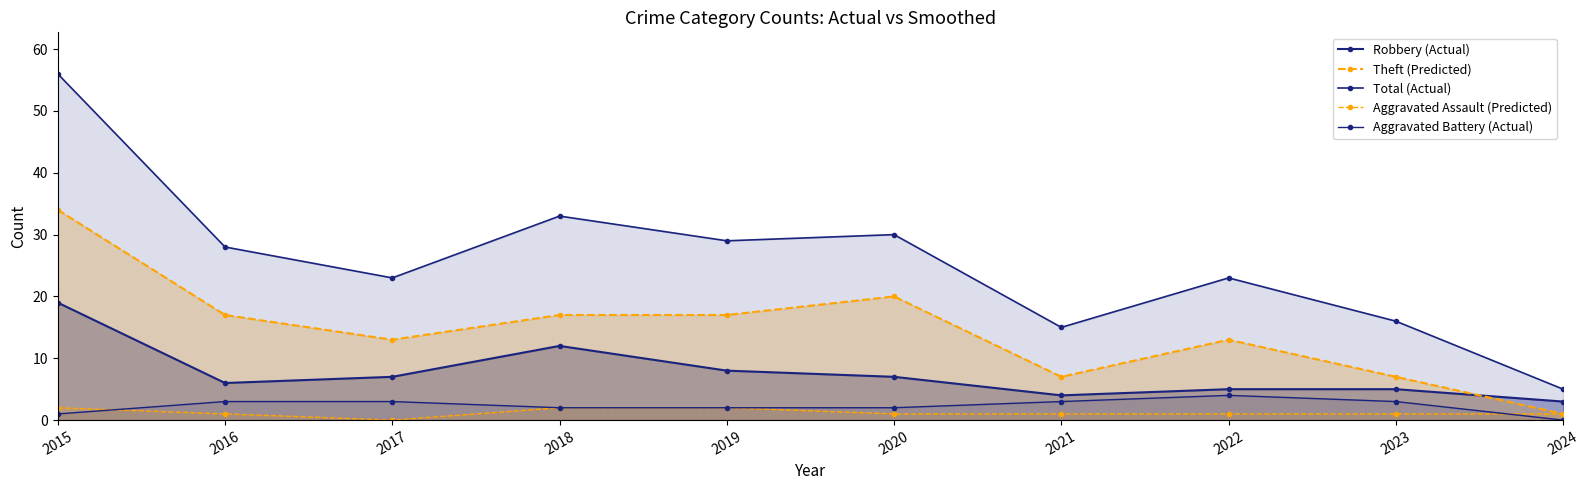

Is the value of Aggravated Assault (Predicted) at 2023 greater than the value of Aggravated Battery (Actual) at 2017?

No